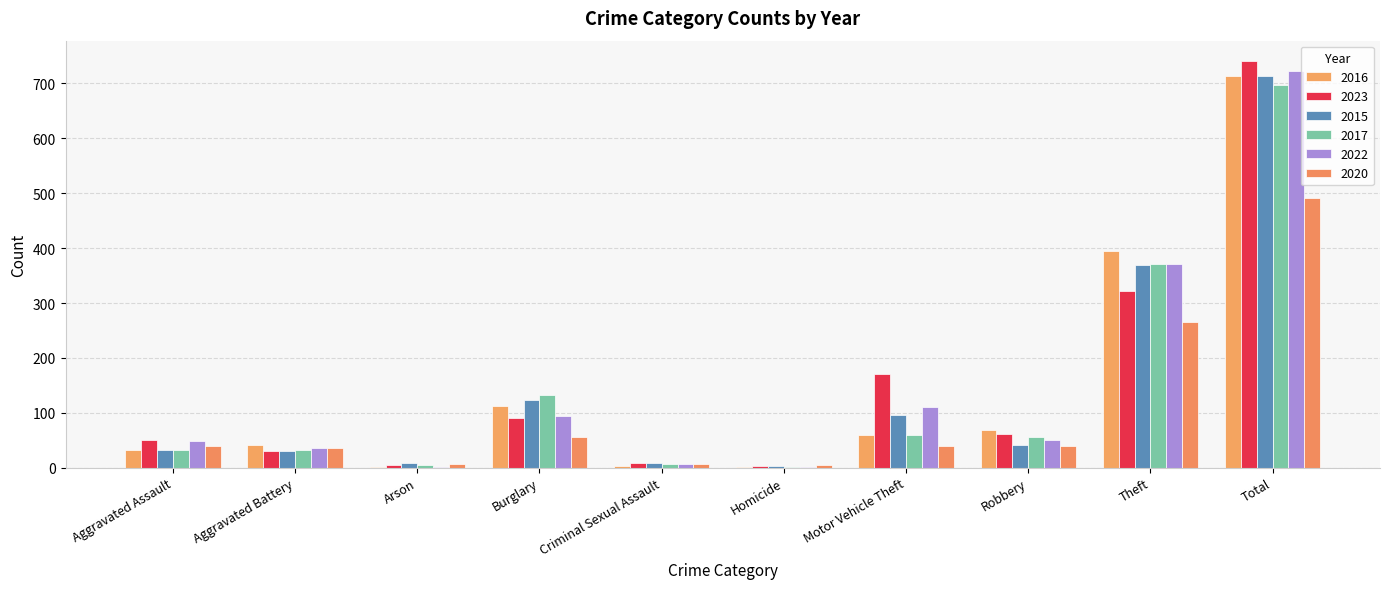

Reading left to right, list all the values displayed in this chart.

2016: 32	41	1	113	3	2	59	69	394	714
2023: 50	30	5	91	9	3	171	61	321	741
2015: 32	31	9	123	9	3	96	41	369	713
2017: 32	32	5	133	7	2	59	55	372	697
2022: 48	36	2	95	7	2	110	50	372	722
2020: 39	35	6	55	6	4	40	40	266	491